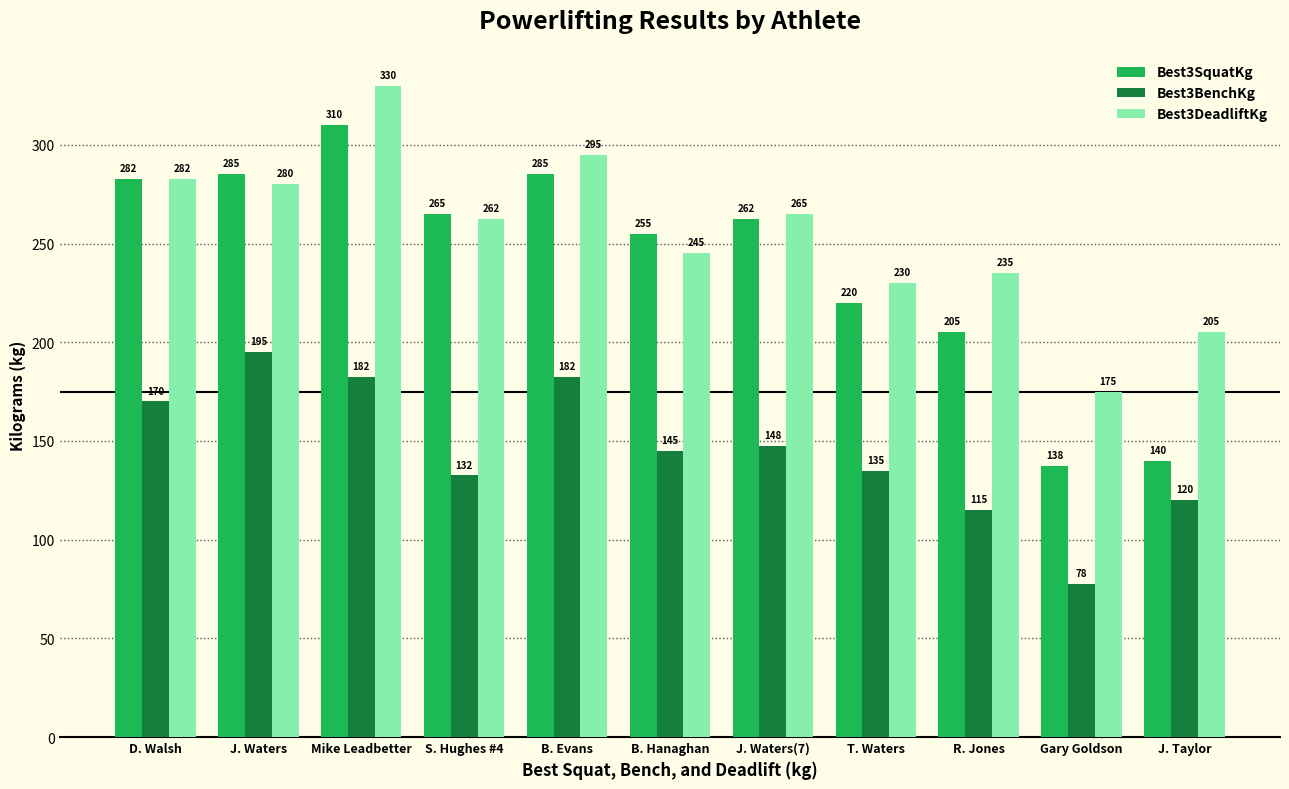

What is the highest value of the Best3SquatKg series?

310.0